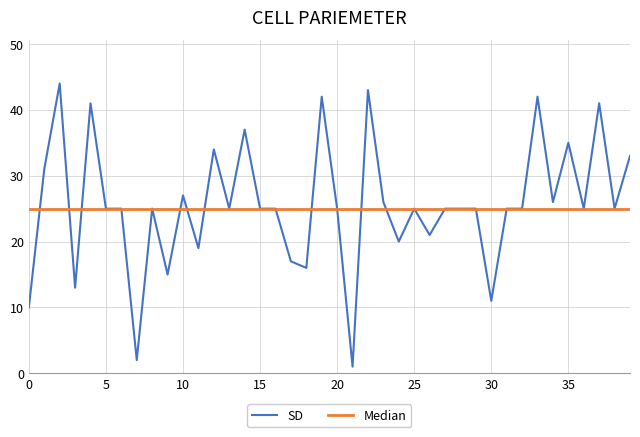

What are all the series names shown in the legend?

SD, Median